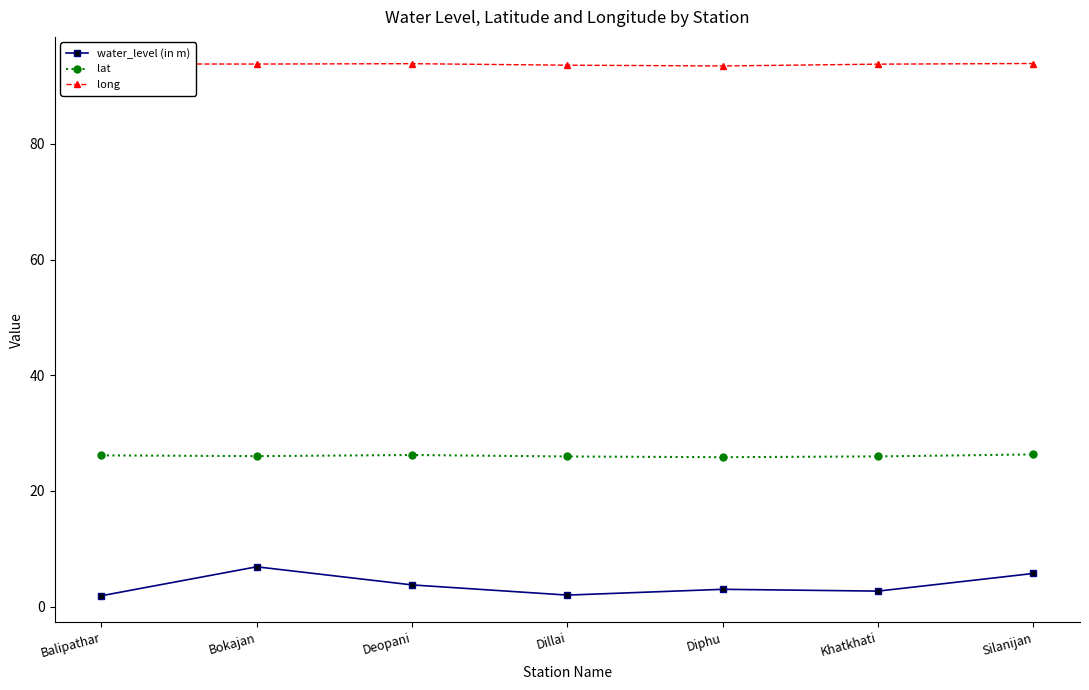

What is the sum of the lat values at Khatkhati and Silanijan?

52.3